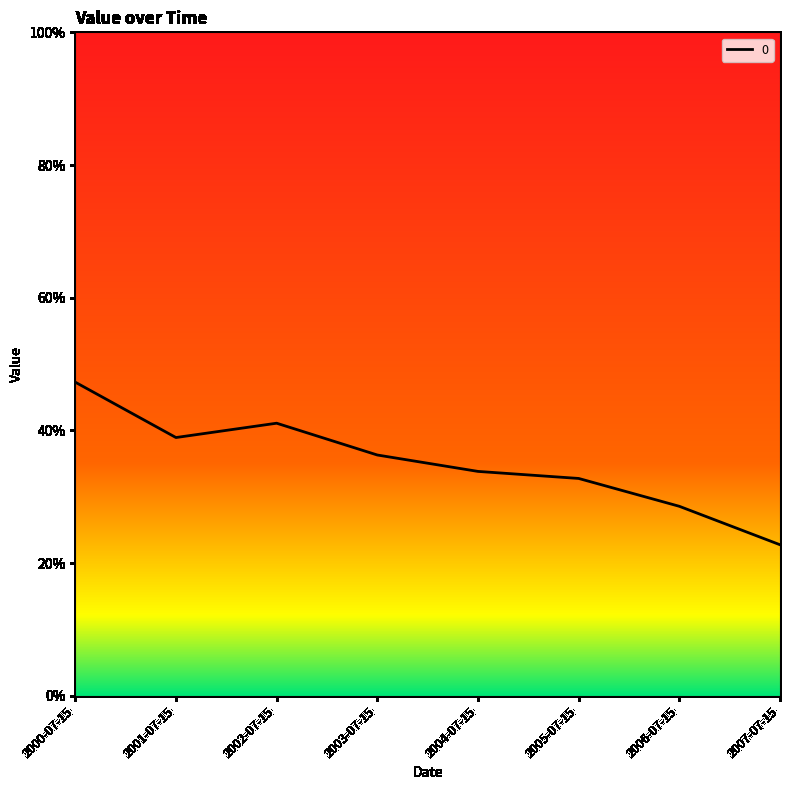

The chart shows a value of 0.4 at 2002-07-15. True or false?

True